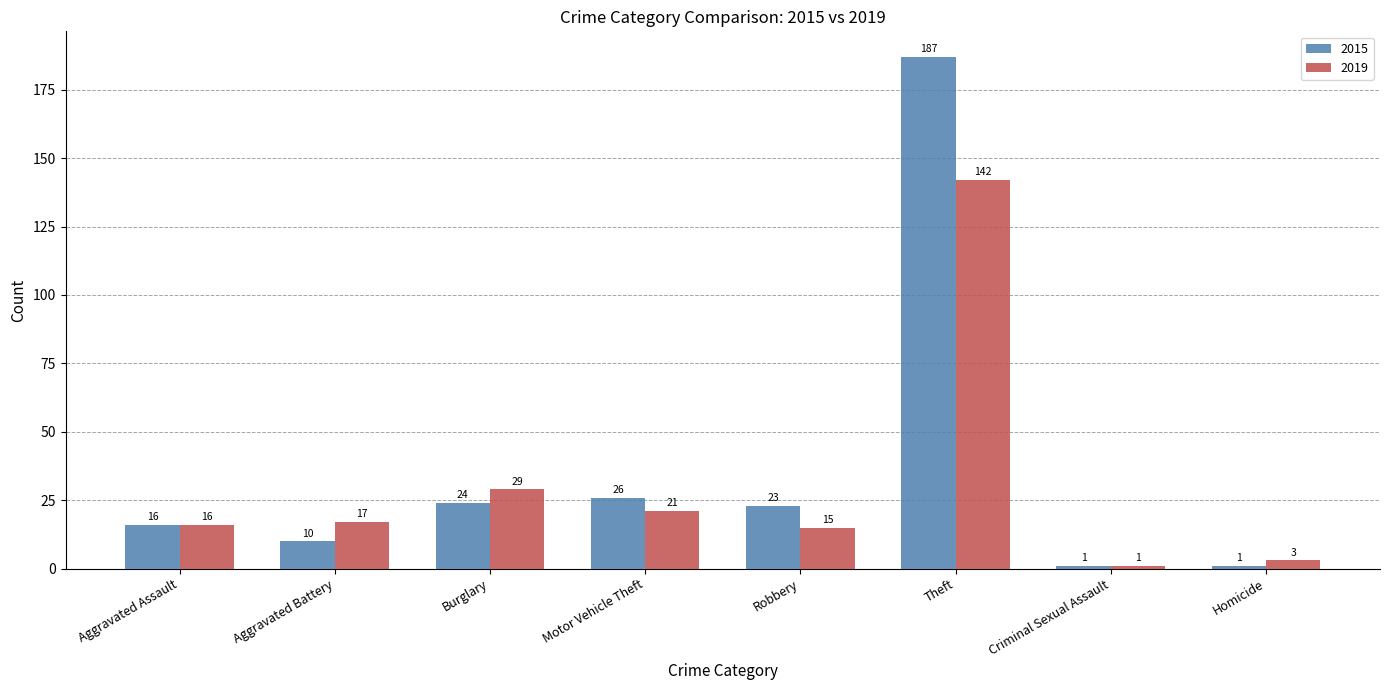

Reading left to right, list all the values displayed in this chart.

2015: 16	10	24	26	23	187	1	1
2019: 16	17	29	21	15	142	1	3